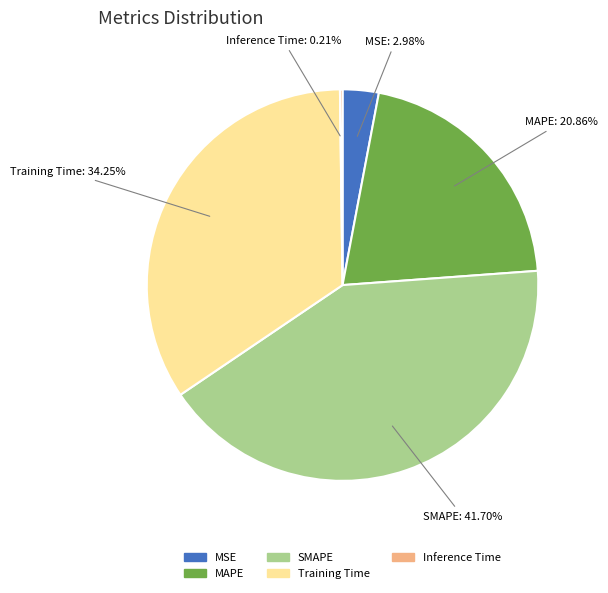

What percentage is the Training Time slice, to the nearest percent?

34%